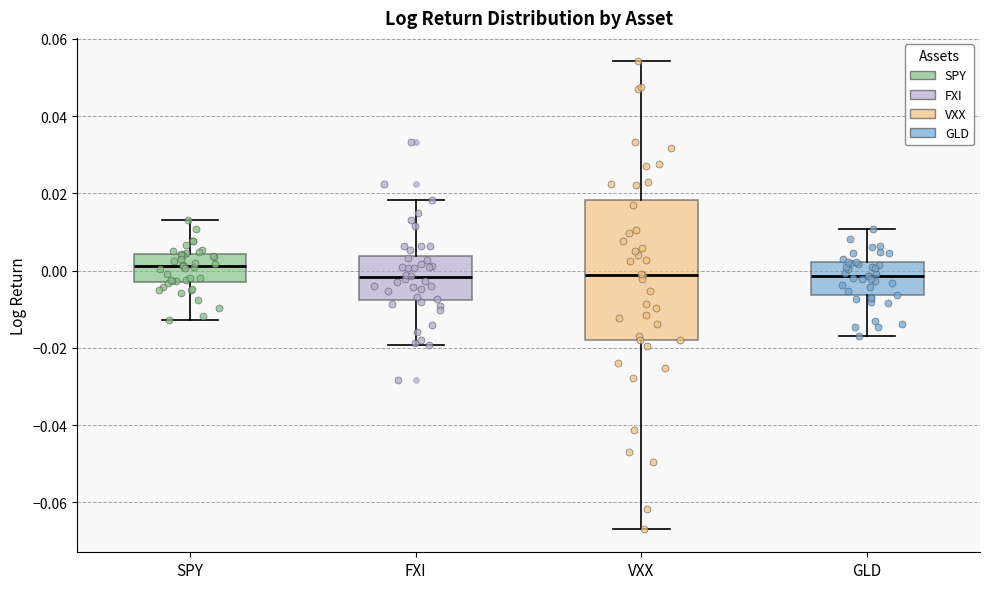

Reading left to right, read every box against the y-axis: the position of its median line, the range the box covers, and the ends of its whiskers. The values are not printed on the chart, so give them approximately, as read against the axis.

SPY: median 0.002, box -0.002 to 0.004, whiskers -0.012 to 0.014
FXI: median -0.002, box -0.008 to 0.004, whiskers -0.020 to 0.018
VXX: median -0.002, box -0.018 to 0.018, whiskers -0.066 to 0.054
GLD: median -0.002, box -0.006 to 0.002, whiskers -0.016 to 0.010